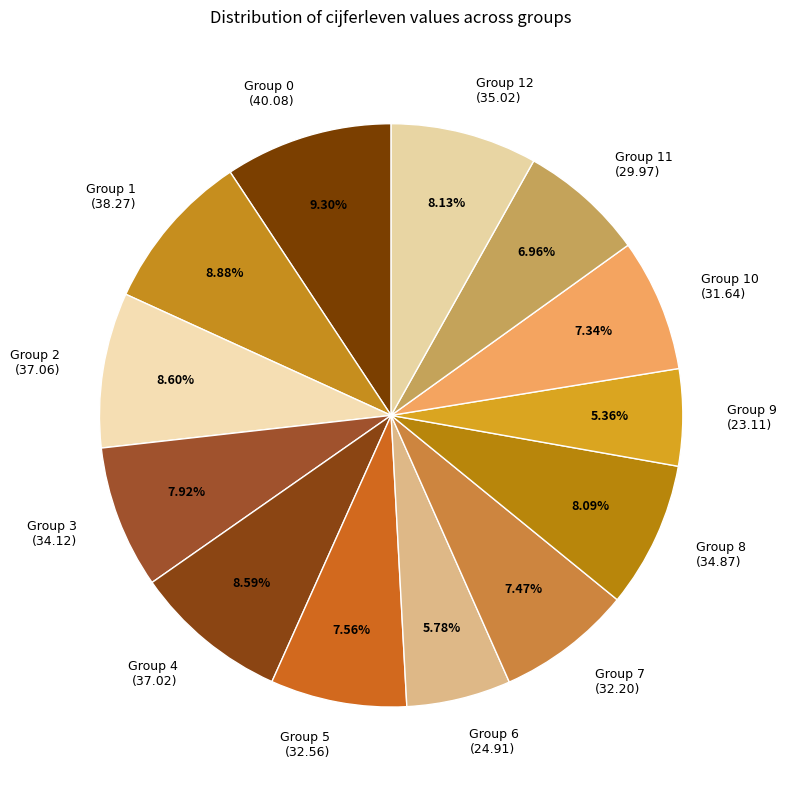

To the nearest percent, what is the difference between the largest and smallest slice percentages?

4%